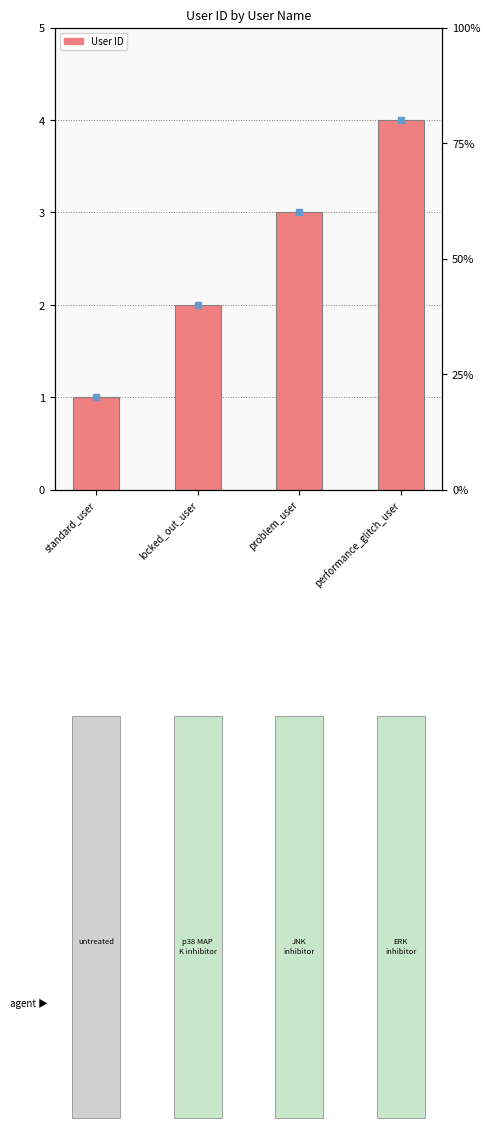

What is the label of the 3rd bar from the left?

problem_user